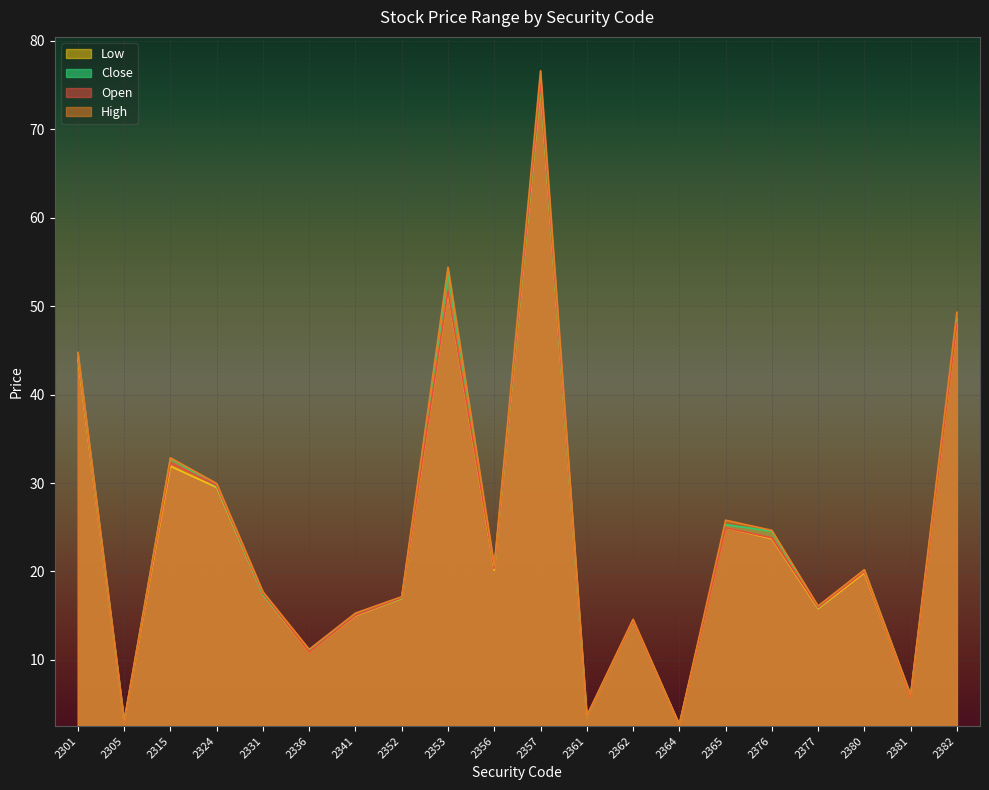

Which series has the widest spread of values?

High